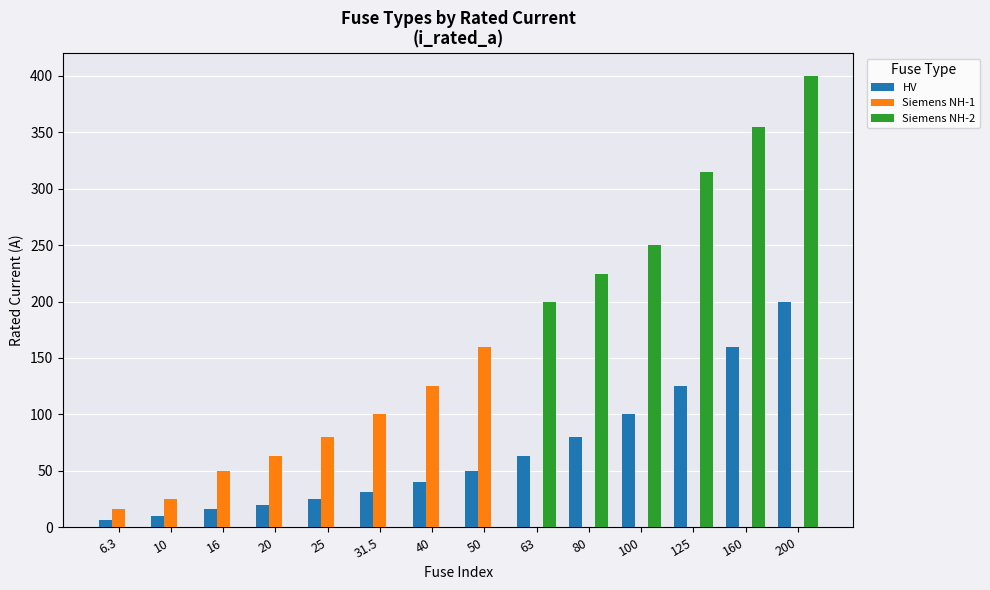

Which series changed the most between 10 and 50?

Siemens NH-1